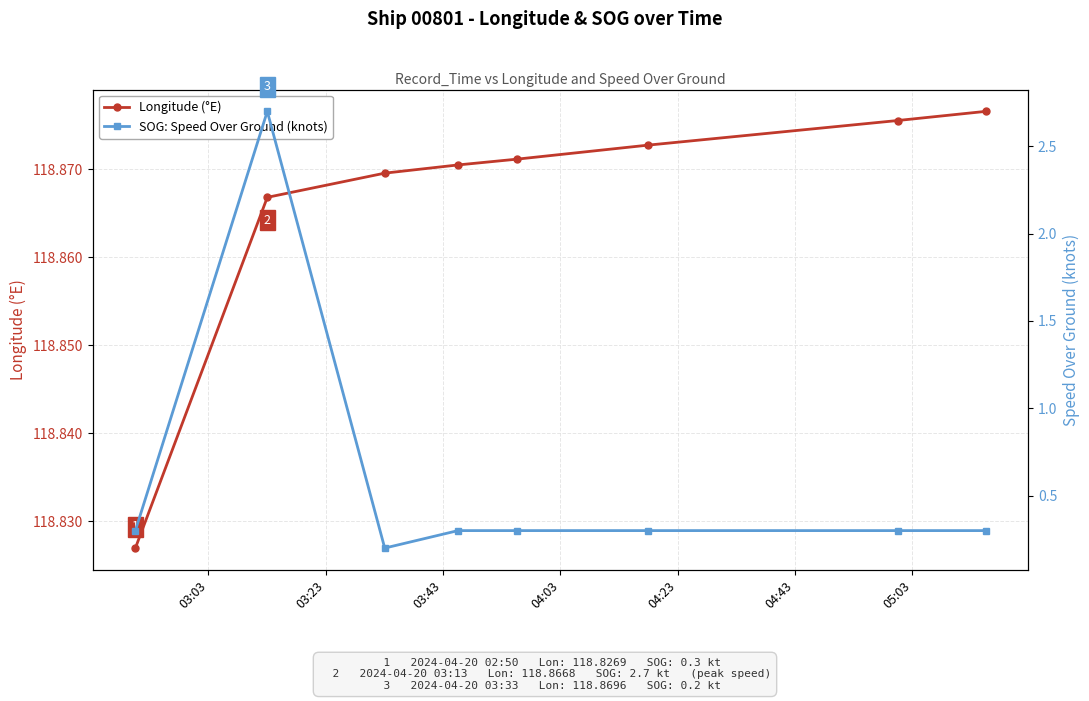

What position from the right is 05:03?

2